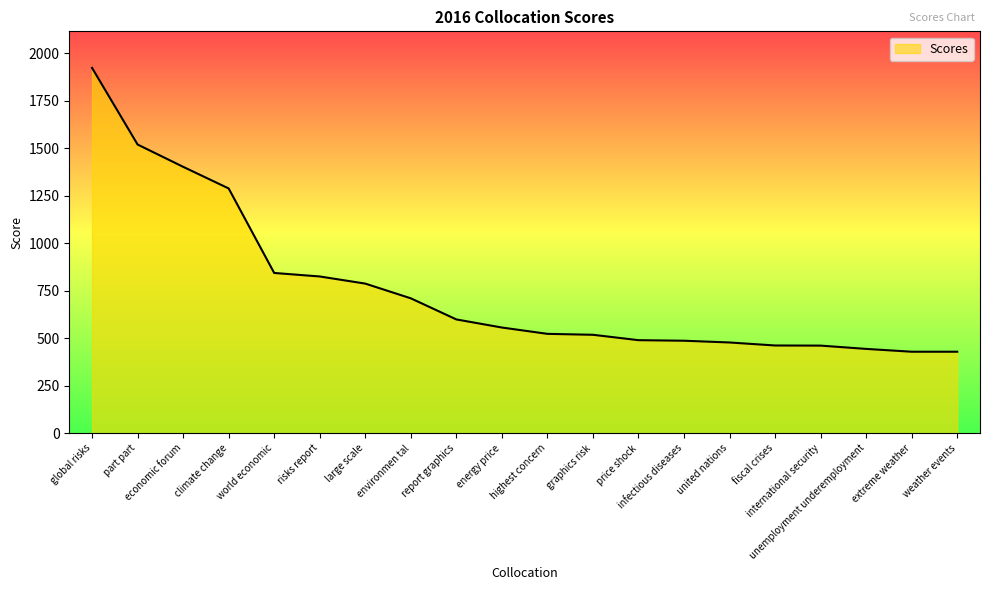

What is the difference between the values at united nations and infectious diseases?

9.2